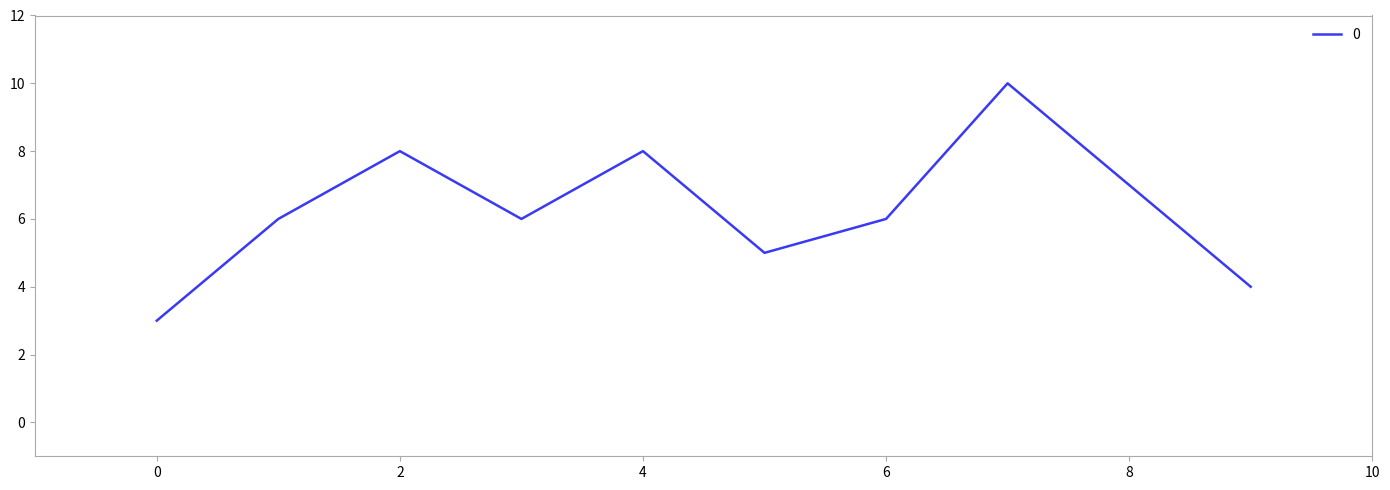

Reading left to right, what are all the values shown in this chart?

3	6	8	6	8	5	6	10	7	4